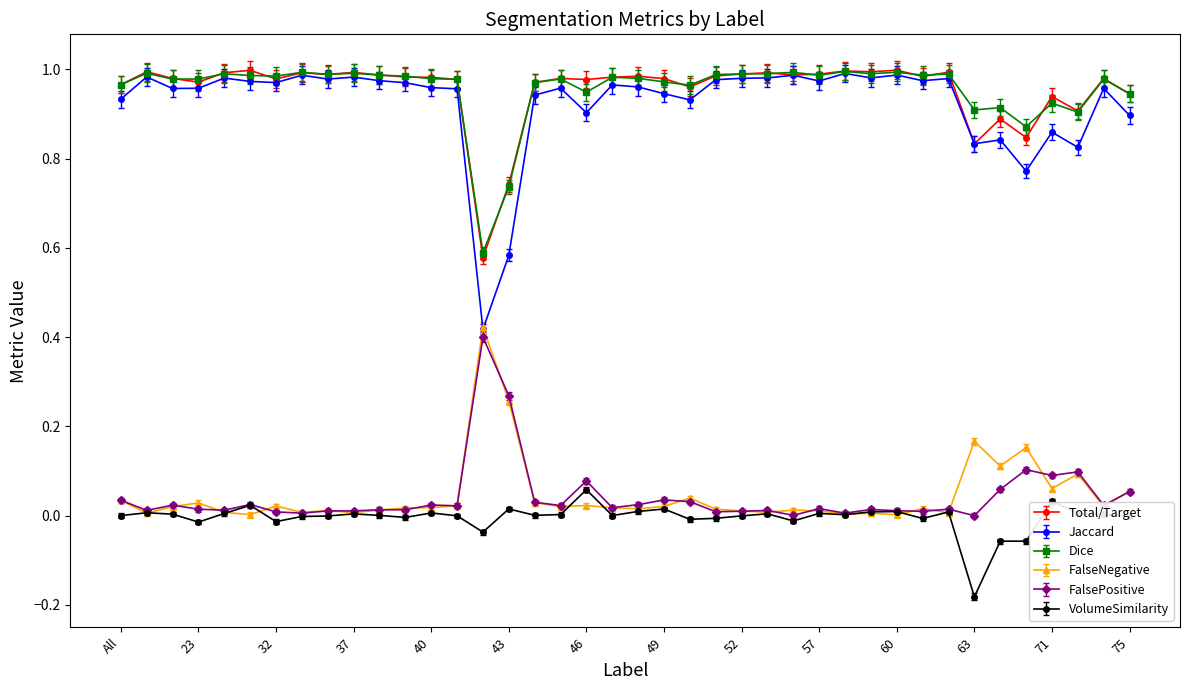

True or false: Dice has more than 0 points higher than both neighbors.

True